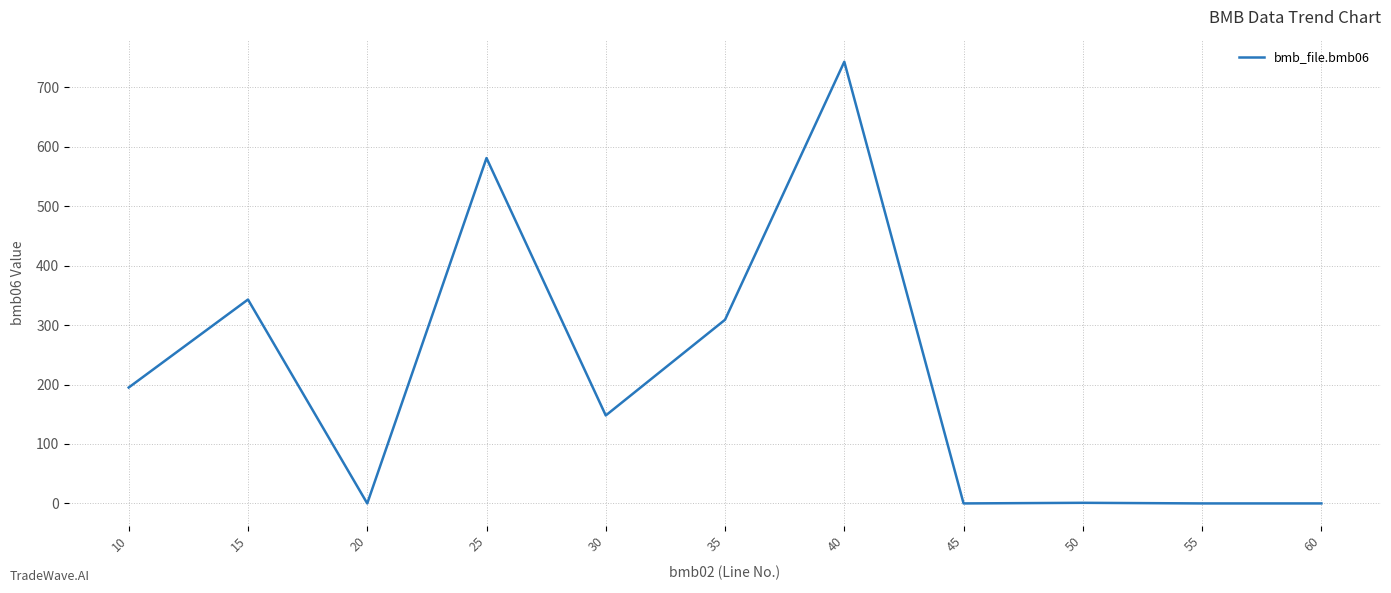

True or false: the data shows 339.7 at 10.

False